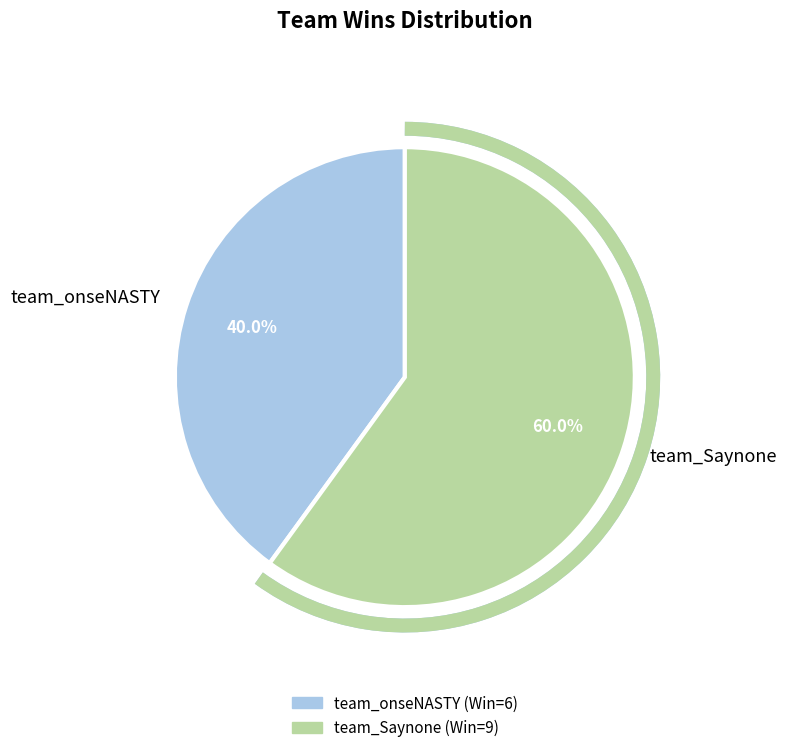

Count the number of slices in the pie.

2